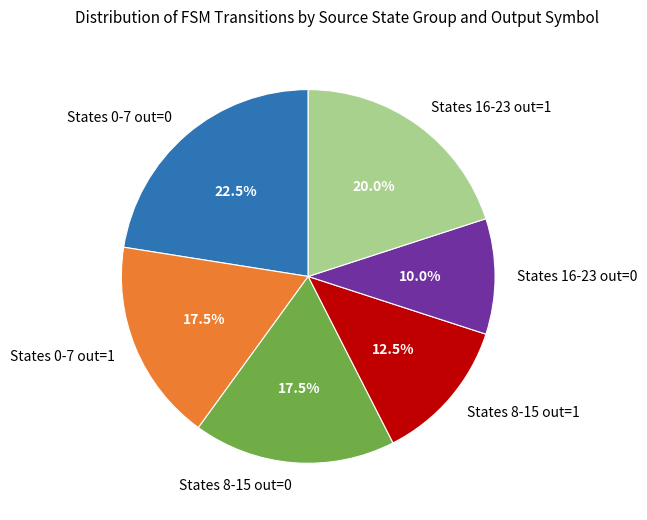

Between States 8-15 out=0 and States 16-23 out=0, which is larger?

States 8-15 out=0